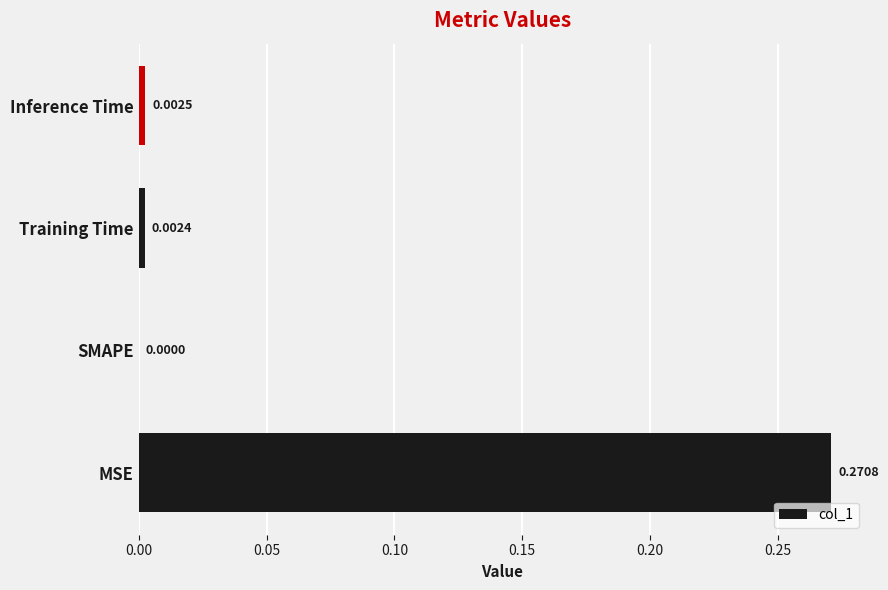

Which label corresponds to the largest value in the chart?

MSE